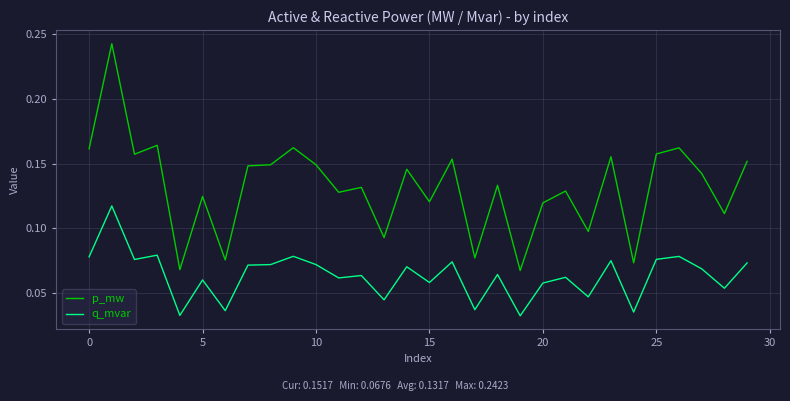

In p_mw, how many points are lower than both neighbors (excluding endpoints)?

11